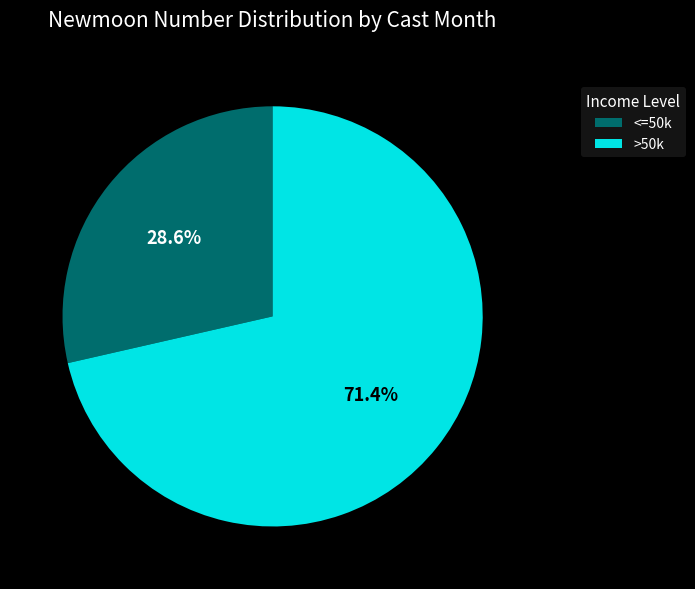

Rank the categories by value from highest to lowest.

>50k, <=50k